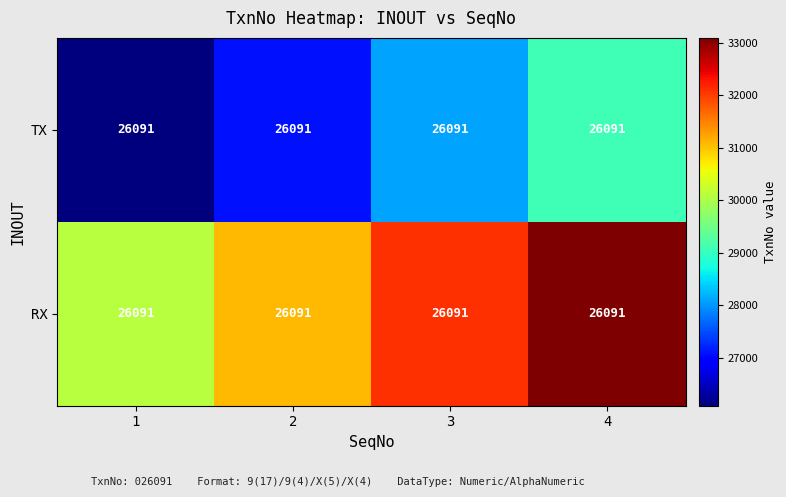

Is the value of TX at 3 greater than the value of RX at 2?

No